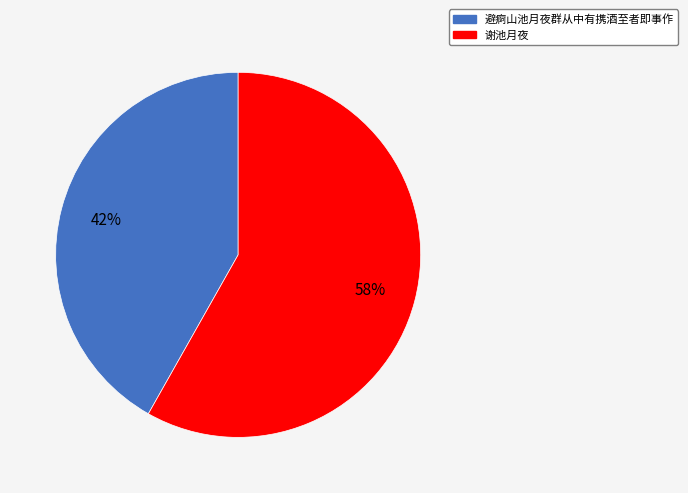

Which slice is the largest?

谢池月夜